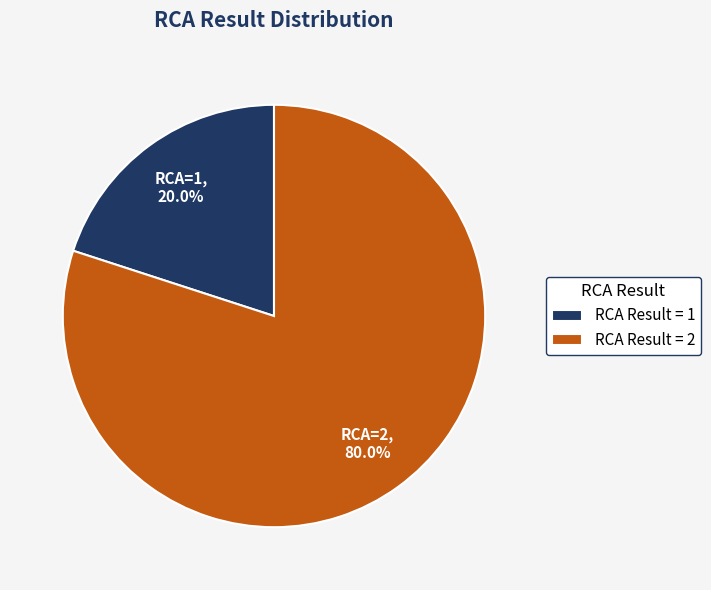

Which category has the smallest portion of the pie?

RCA Result = 1